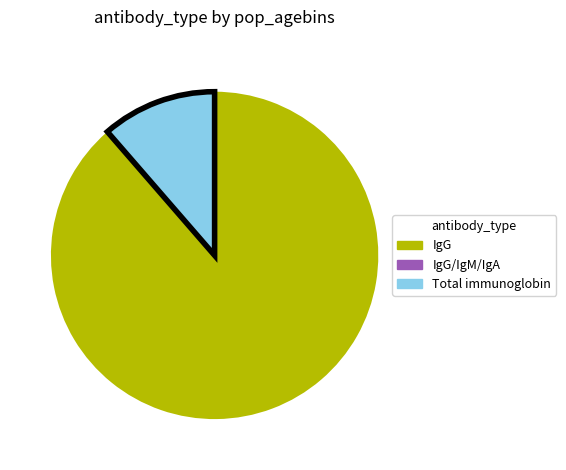

Which category accounts for the majority?

IgG